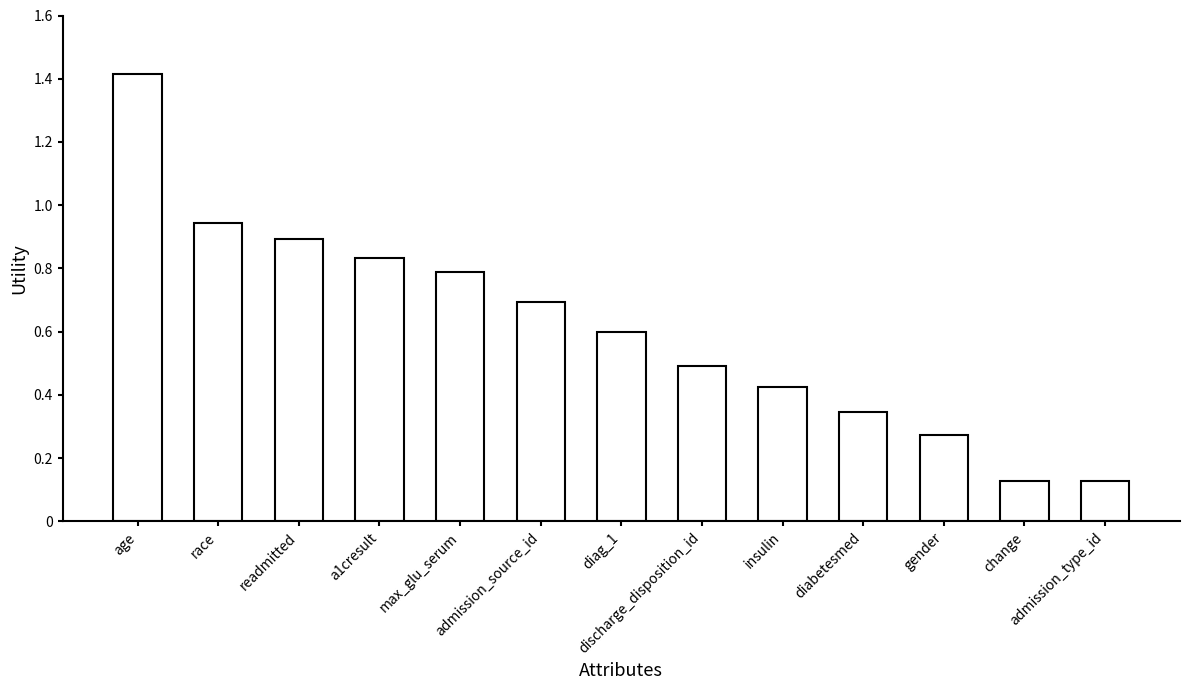

Which has a higher value, age or admission_type_id?

age